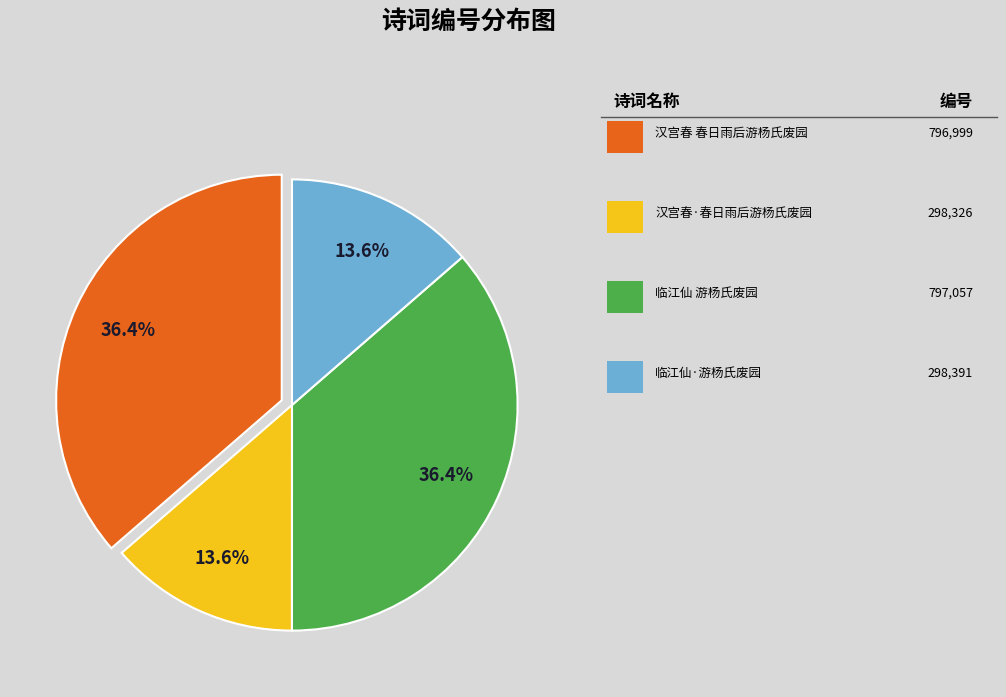

Does any single category account for the majority?

No